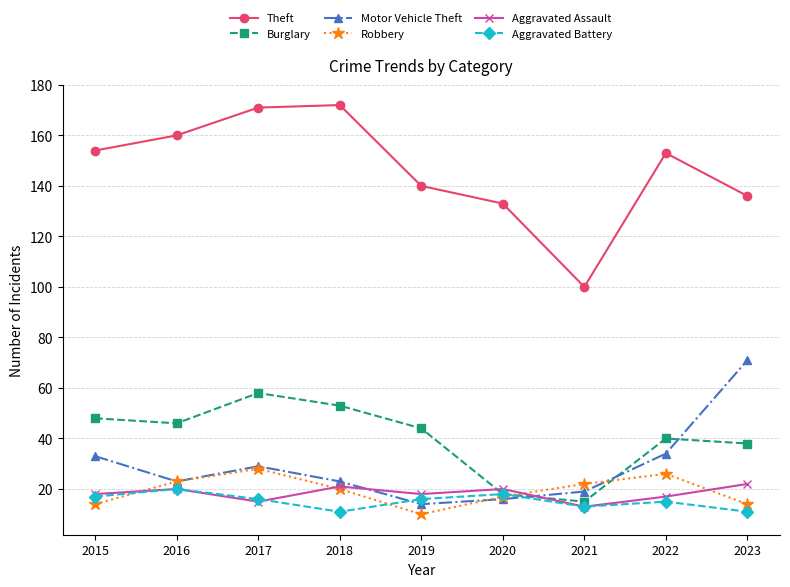

Reading right to left, what are all the values shown in this chart?

Theft: 2023=136	2022=153	2021=100	2020=133	2019=140	2018=172	2017=171	2016=160	2015=154
Burglary: 2023=38	2022=40	2021=15	2020=18	2019=44	2018=53	2017=58	2016=46	2015=48
Motor Vehicle Theft: 2023=71	2022=34	2021=19	2020=16	2019=14	2018=23	2017=29	2016=23	2015=33
Robbery: 2023=14	2022=26	2021=22	2020=17	2019=10	2018=20	2017=28	2016=23	2015=14
Aggravated Assault: 2023=22	2022=17	2021=13	2020=20	2019=18	2018=21	2017=15	2016=20	2015=18
Aggravated Battery: 2023=11	2022=15	2021=13	2020=18	2019=16	2018=11	2017=16	2016=20	2015=17